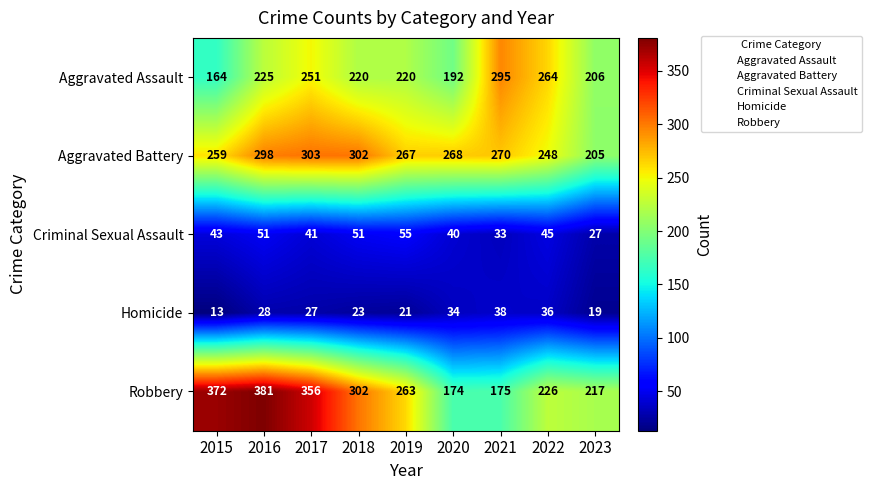

Where is Criminal Sexual Assault nearest to the value 41?

2017